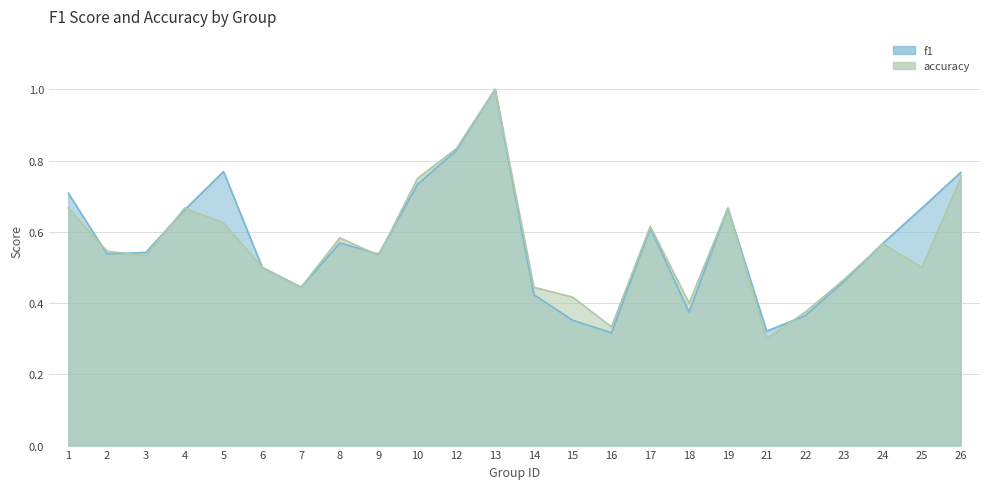

How many lines are shown in the chart?

2